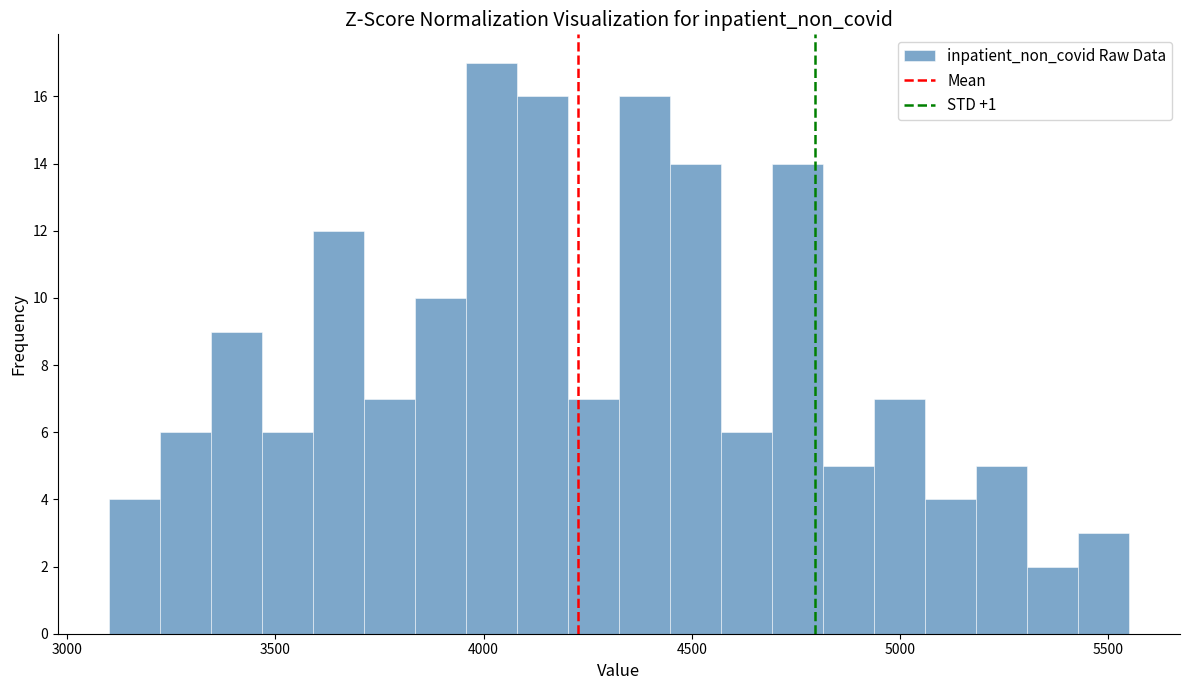

Around what value on the x-axis is the tallest bar? Give the approximate position of its centre, as read against the axis.

4000